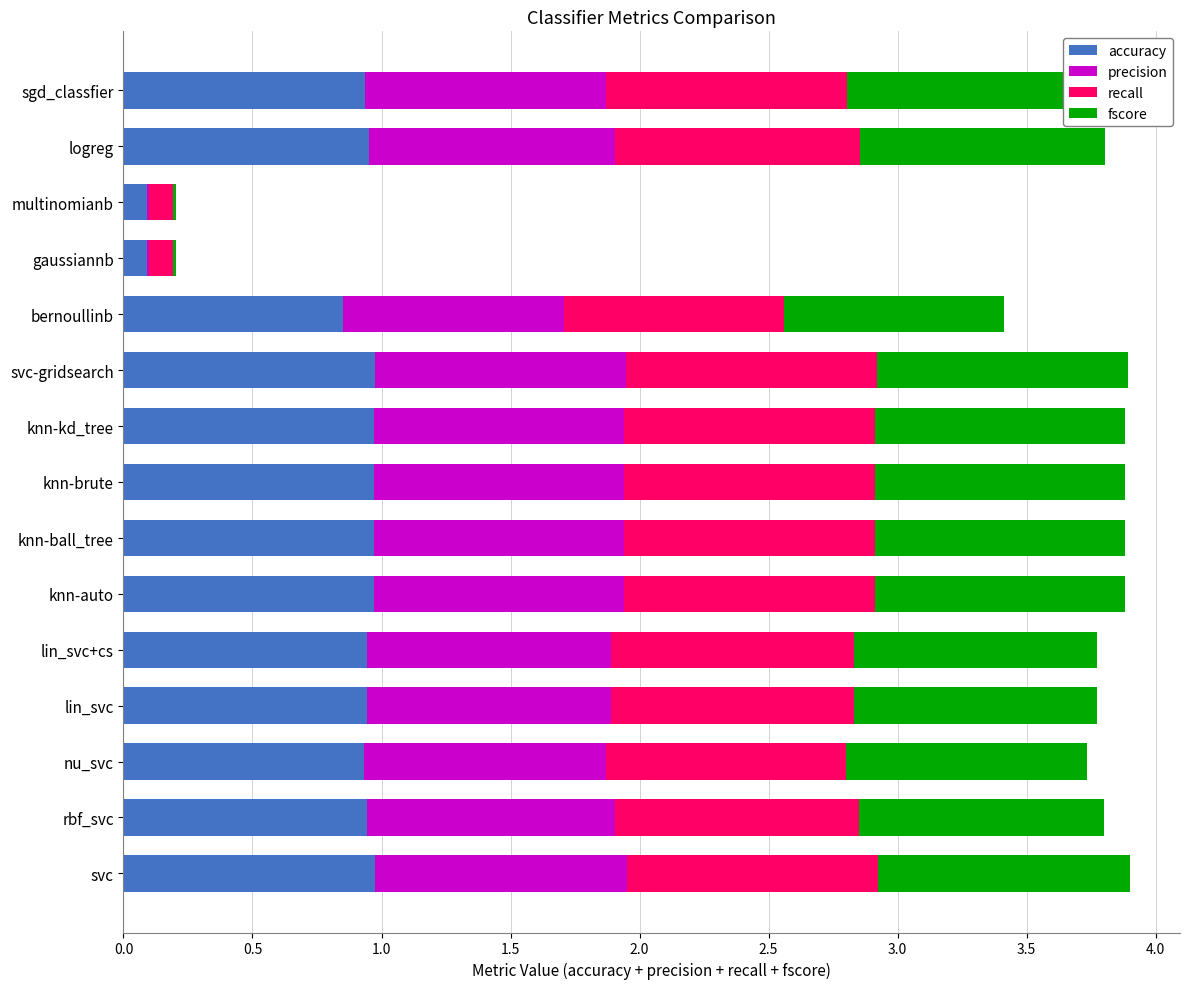

What is the sum of the accuracy values at rbf_svc and sgd_classfier?

1.9